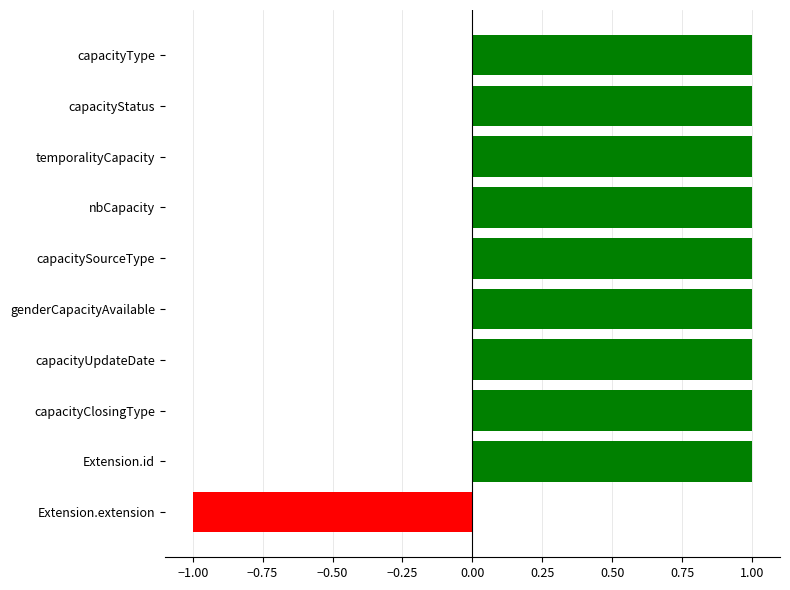

How many negative values are there?

1